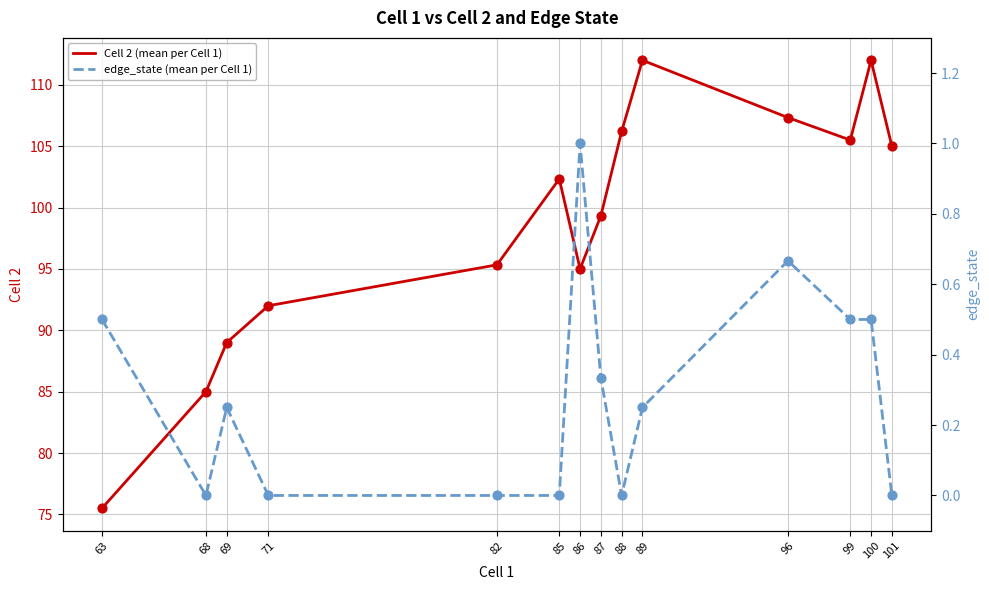

At how many categories does at least one series exceed 21?

14